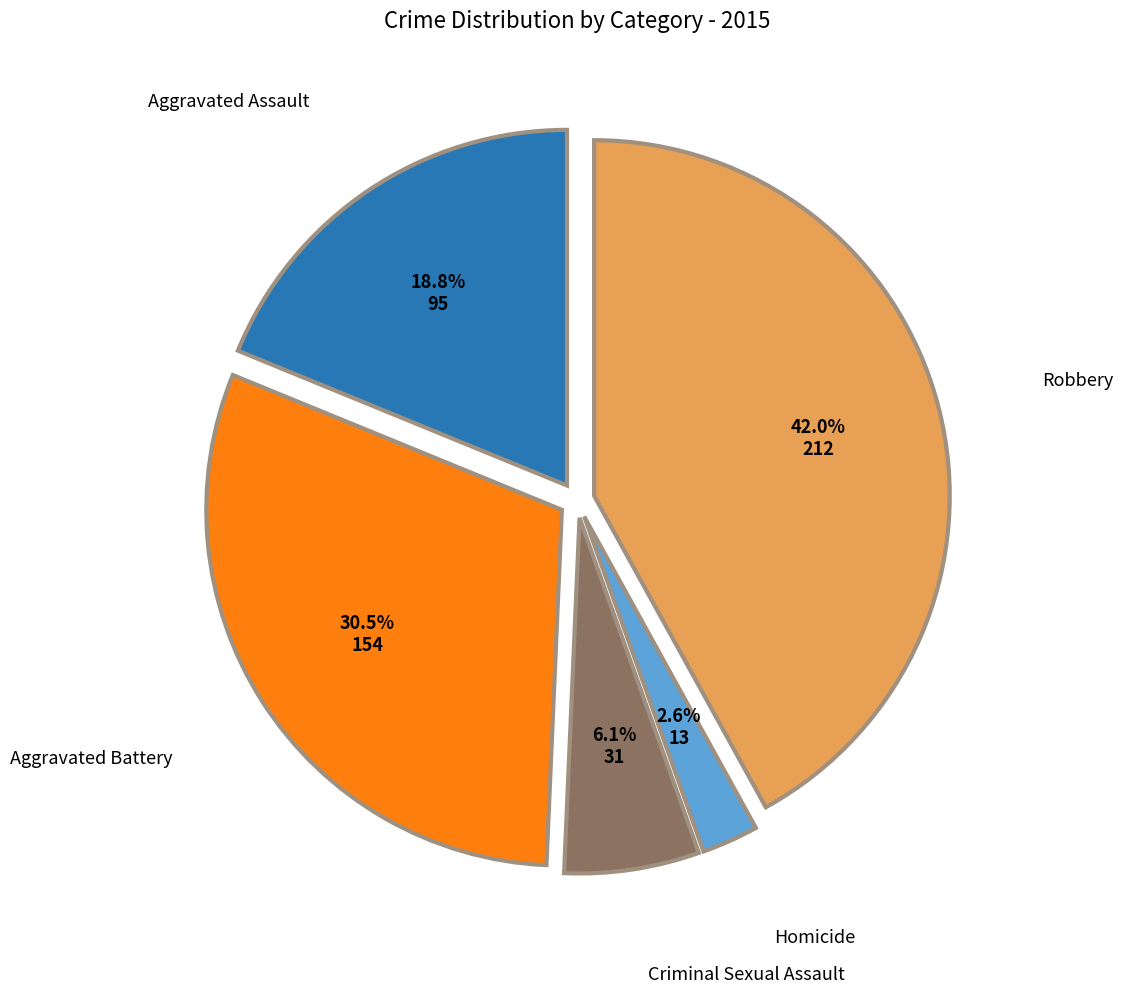

Does Aggravated Battery account for over 50% of the chart?

No